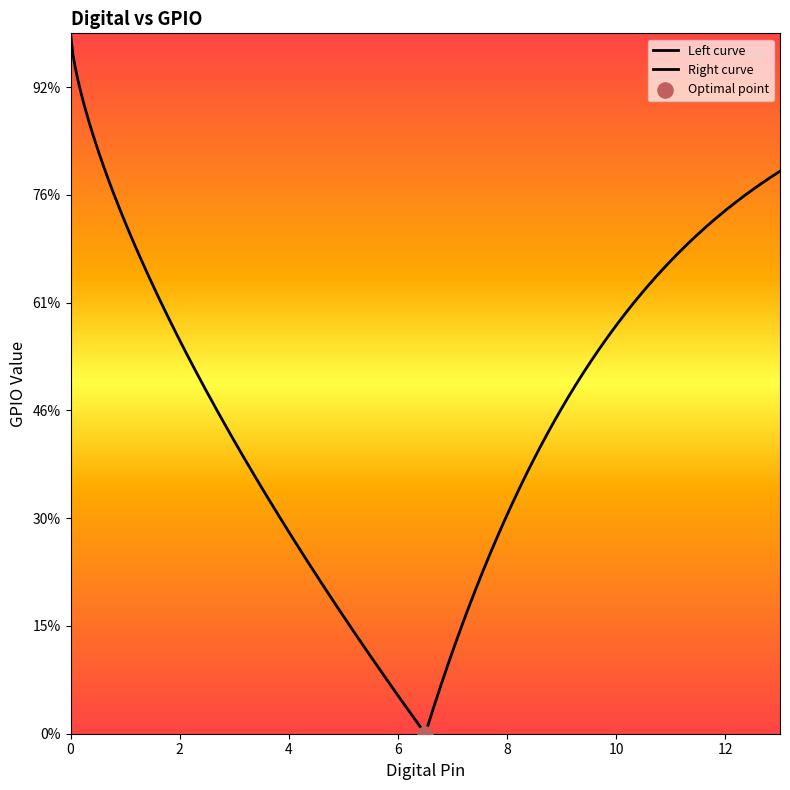

What is the change in value from 0 to 7?

+7